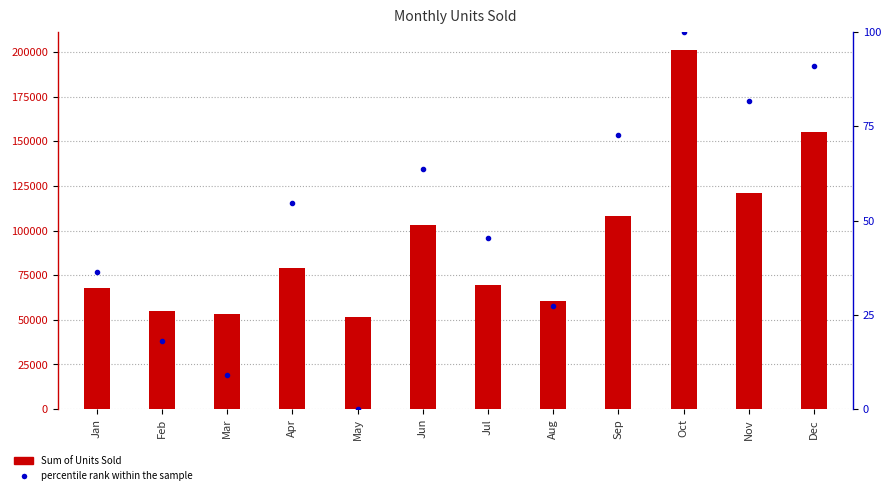

The value of percentile rank within the sample at Jun is 39.8. True or false?

False